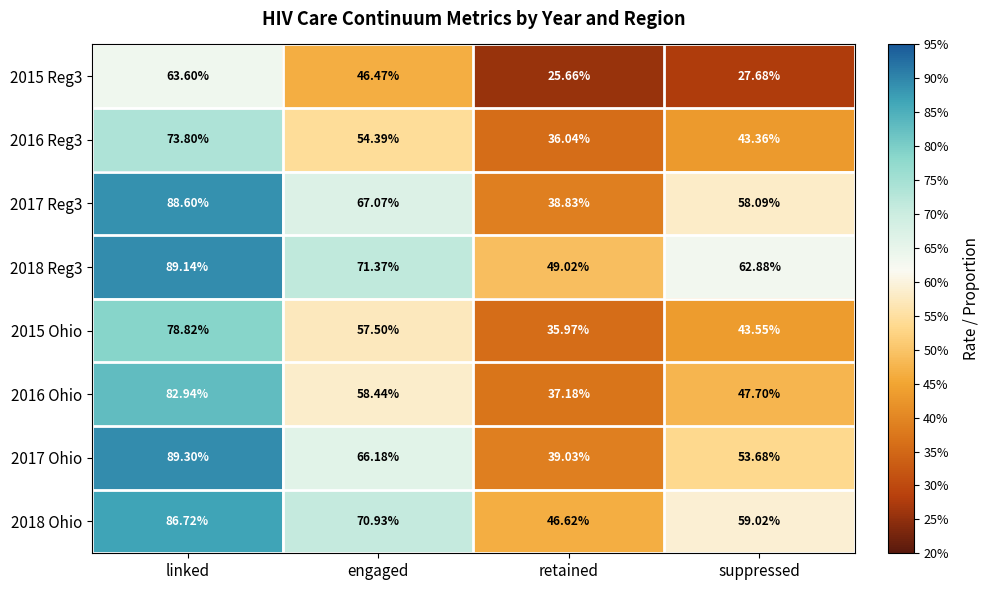

At which label does 2015 Reg3 first exceed 46?

linked